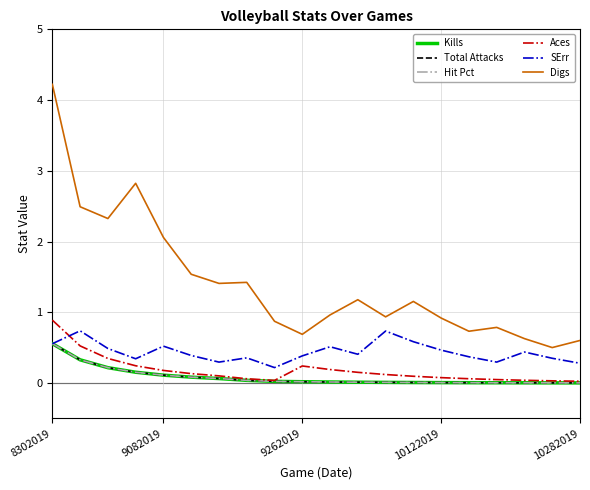

Which series has the largest total across all categories?

Digs